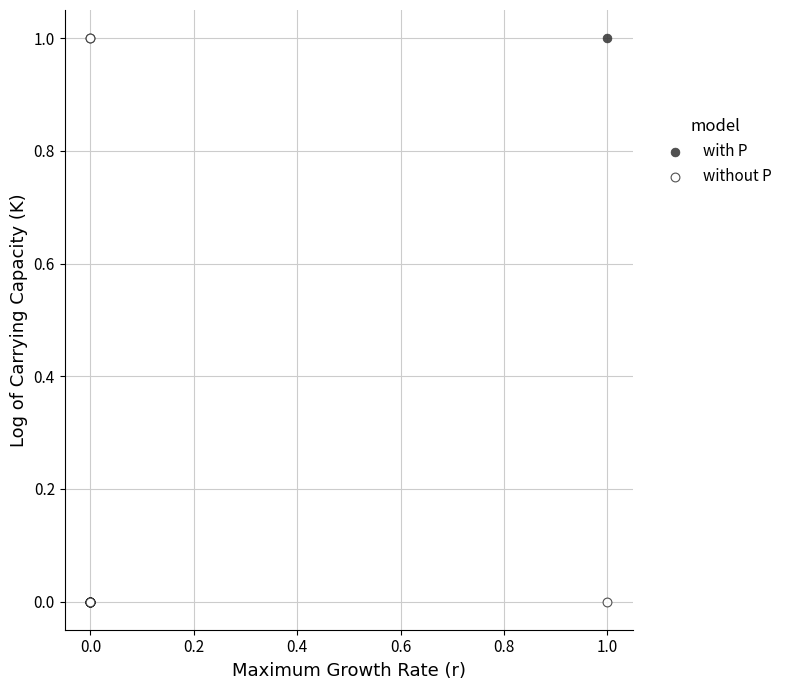

What are all the series names shown in the legend?

with P, without P